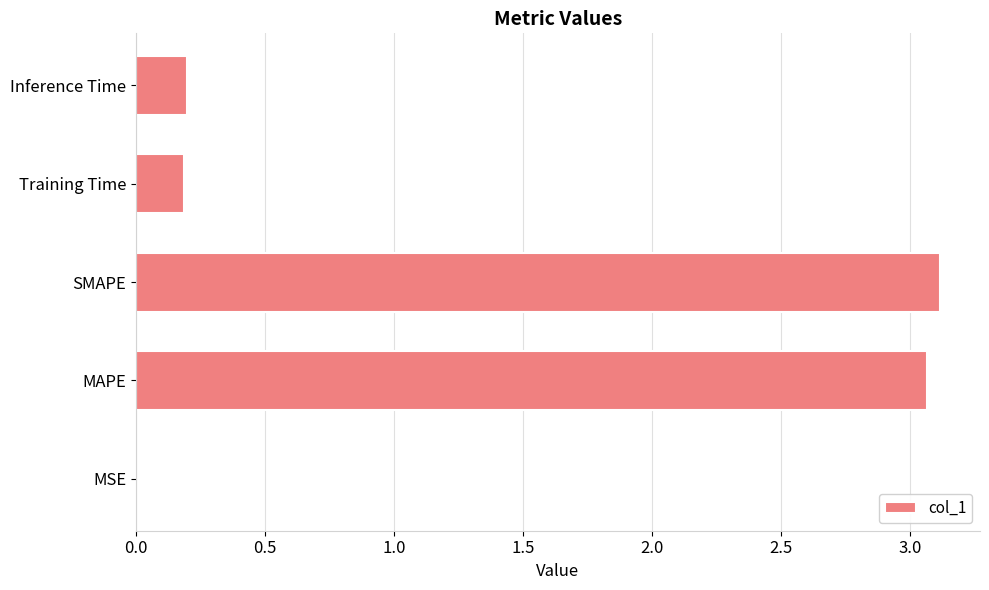

Which has a higher value, MAPE or Training Time?

MAPE